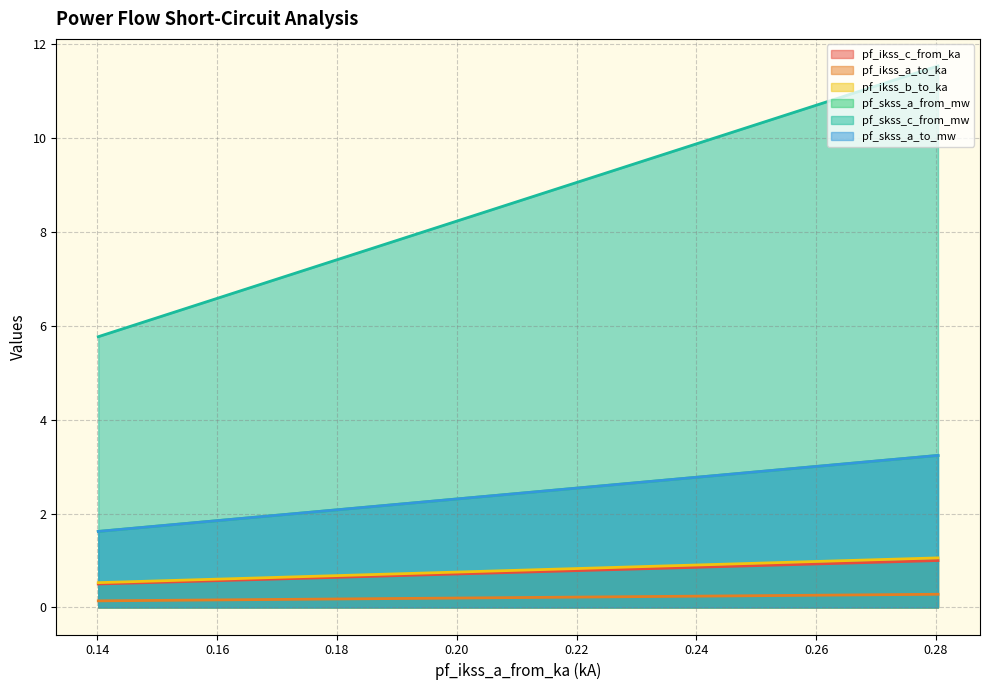

What is the highest value of the pf_ikss_b_to_ka series?

1.1